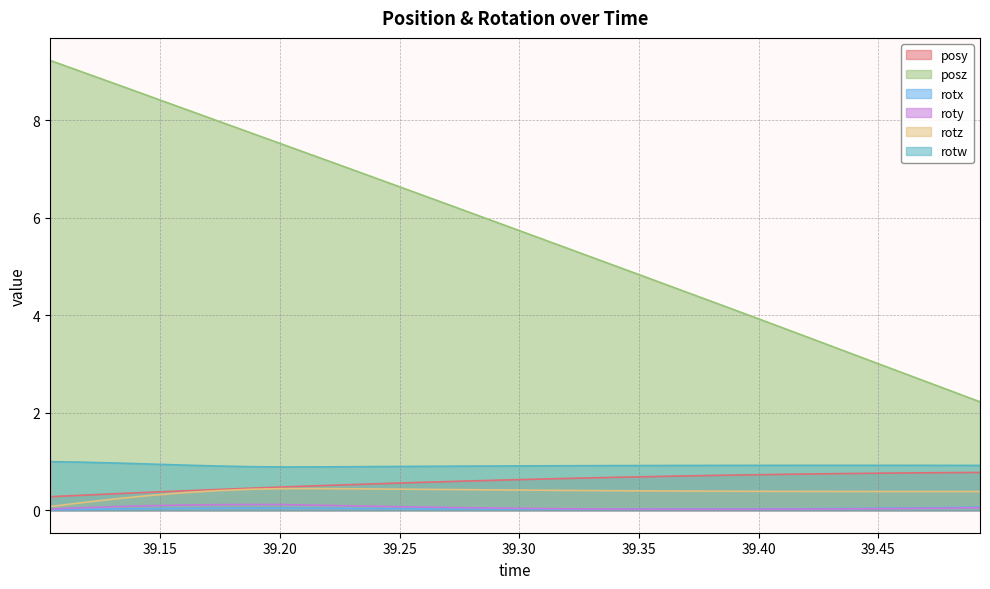

True or false: rotx and rotw intersect in this chart.

False